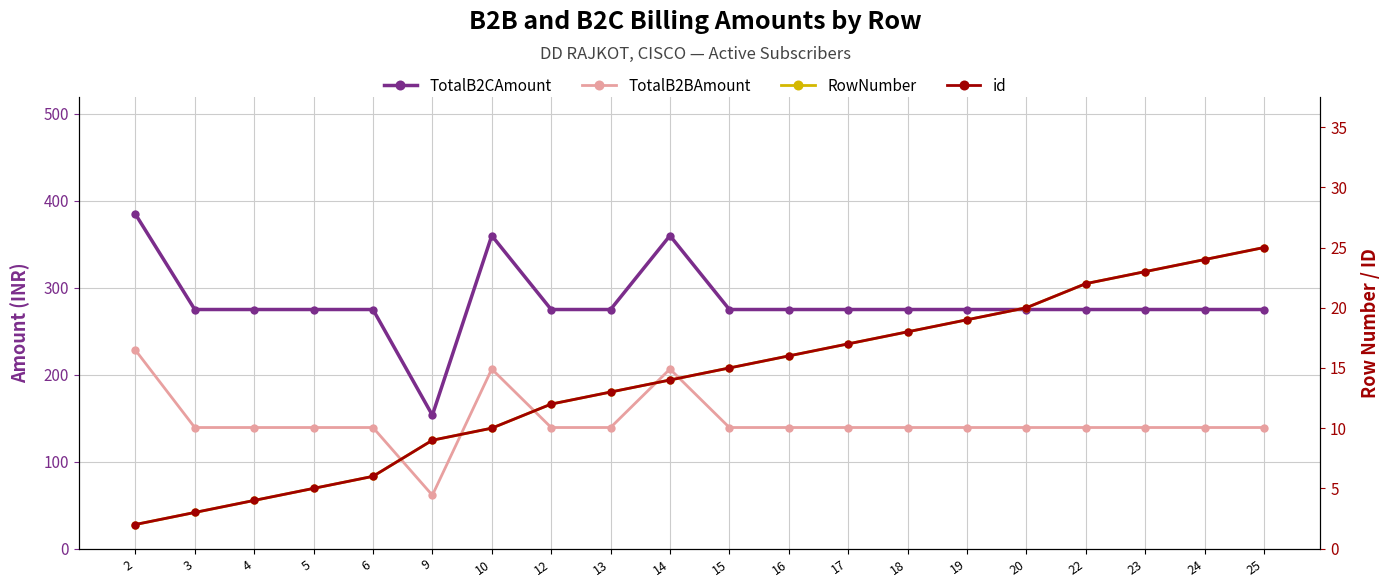

Is the value of RowNumber at 12 greater than the value of TotalB2BAmount at 10?

No